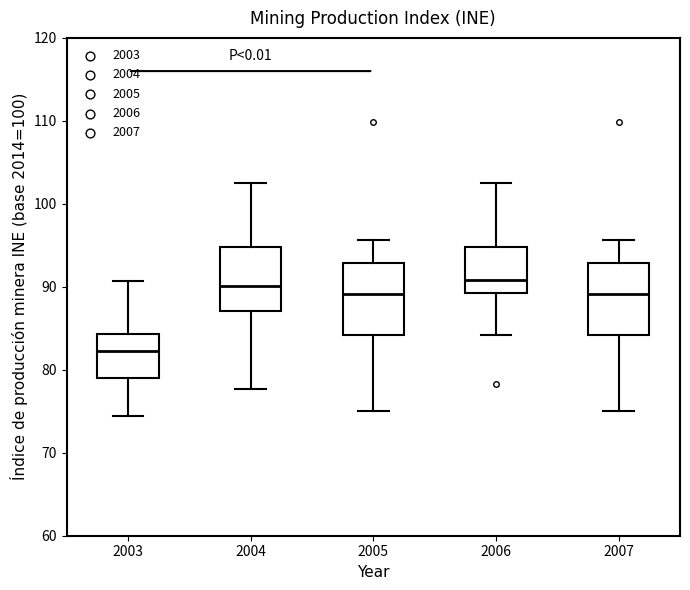

Where is the upper edge of the box at x = 2003 on the y-axis? The values are not printed on the chart, so give them approximately, as read against the axis.

84